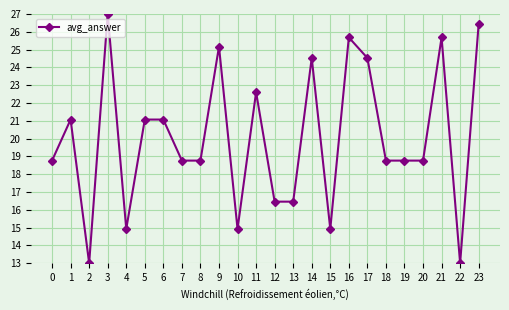

What is the approximate value at 19?

18.8